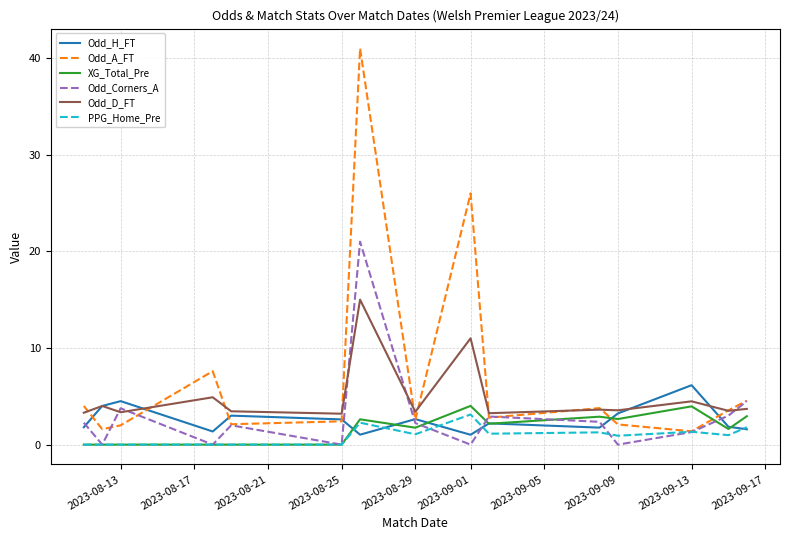

Rank the series by their maximum value, from lowest to highest.

PPG_Home_Pre, XG_Total_Pre, Odd_H_FT, Odd_D_FT, Odd_Corners_A, Odd_A_FT